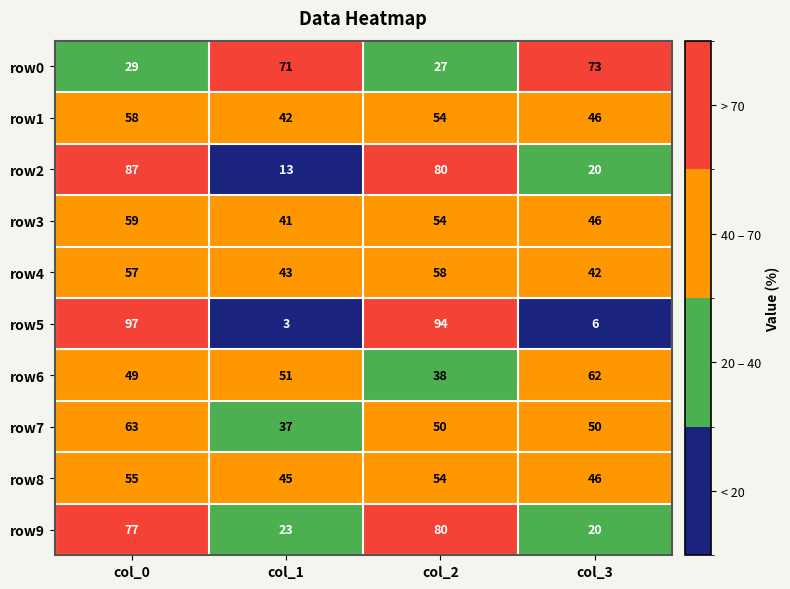

How many series are shown in this chart?

10